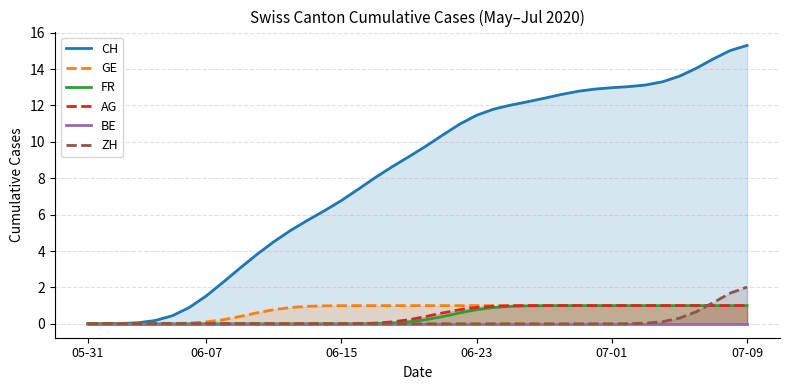

True or false: CH and BE cross at least once.

False